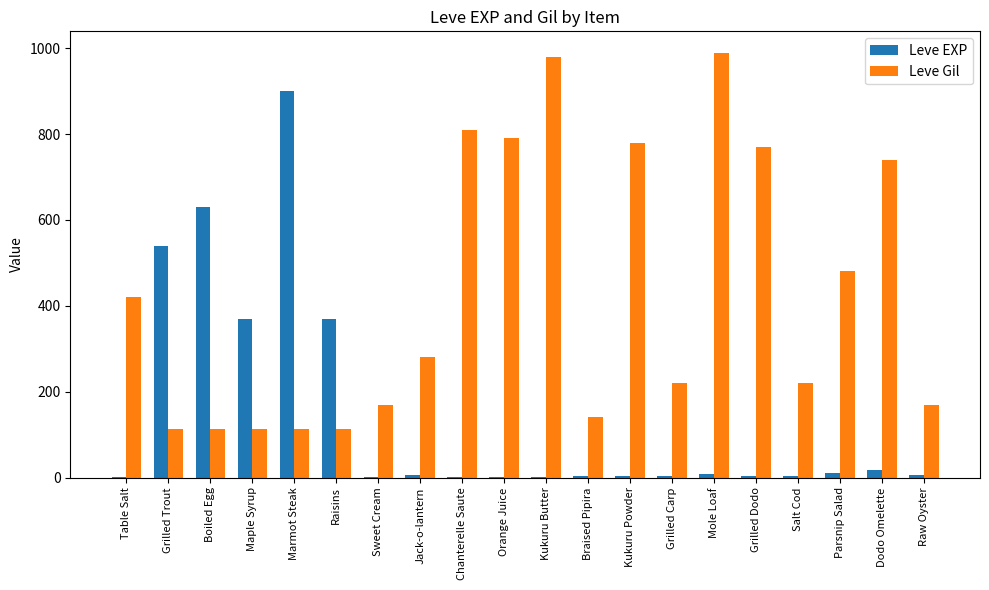

How many data points does each series have?

20